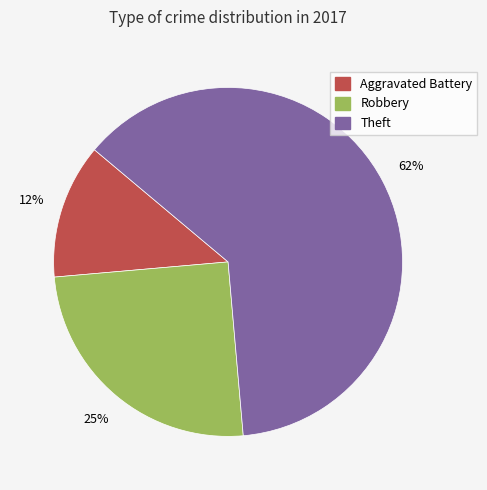

Does any single category account for the majority?

Yes